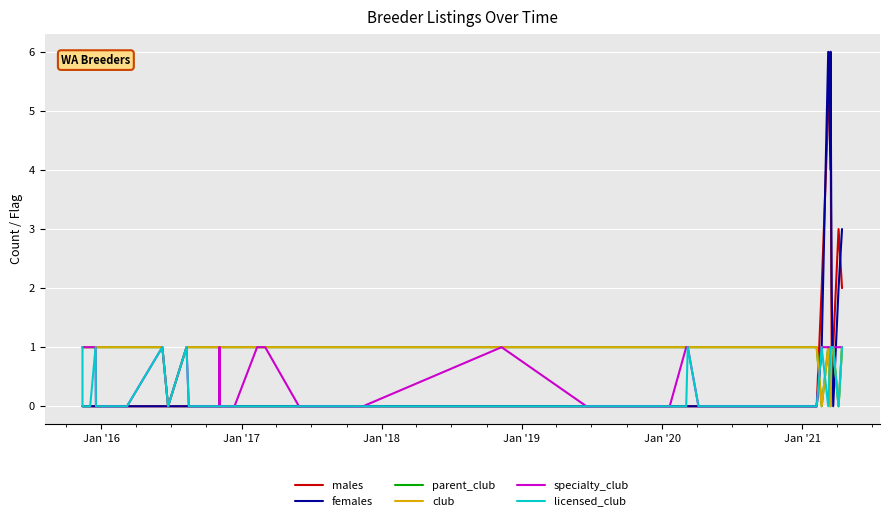

How many lines are shown in the chart?

6